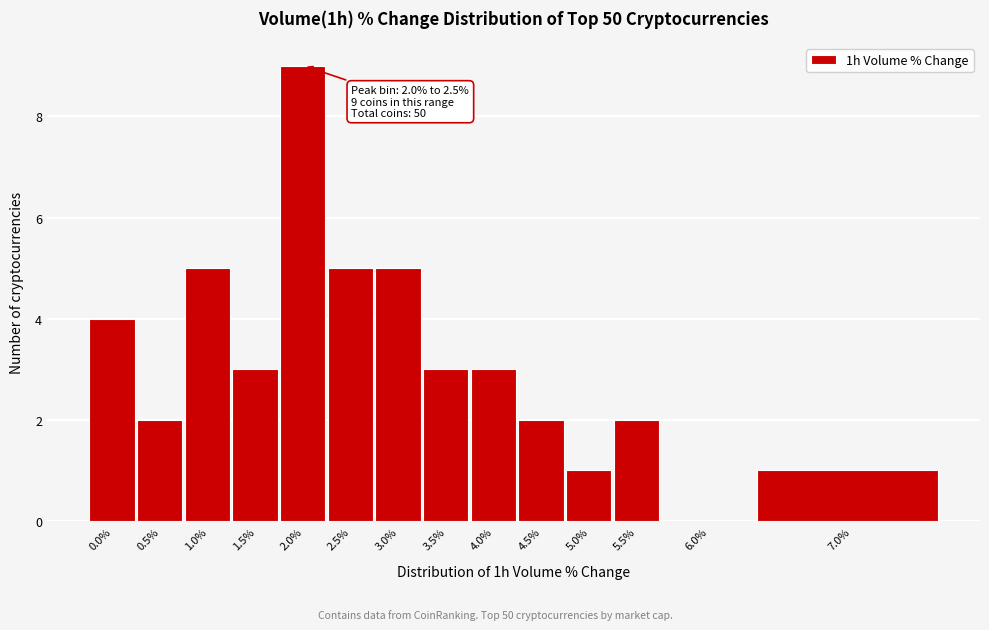

Reading left to right, extract all data points from this chart.

0.0%=4	0.5%=2	1.0%=5	1.5%=3	2.0%=9	2.5%=5	3.0%=5	3.5%=3	4.0%=3	4.5%=2	5.0%=1	5.5%=2	6.0%=0	7.0%=1